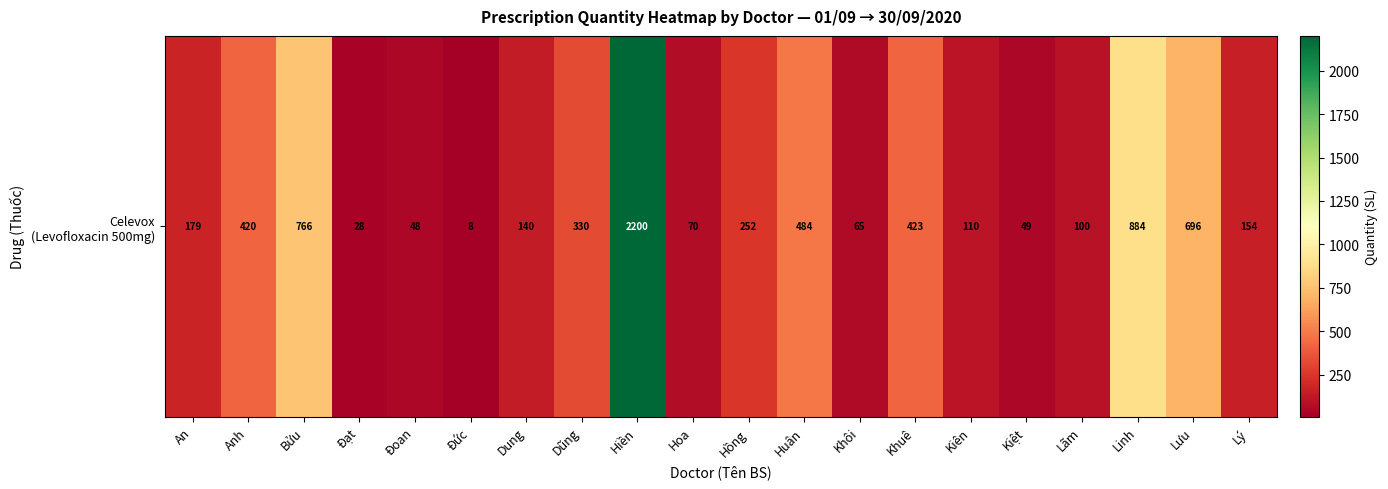

How many categories are shown in the chart?

20